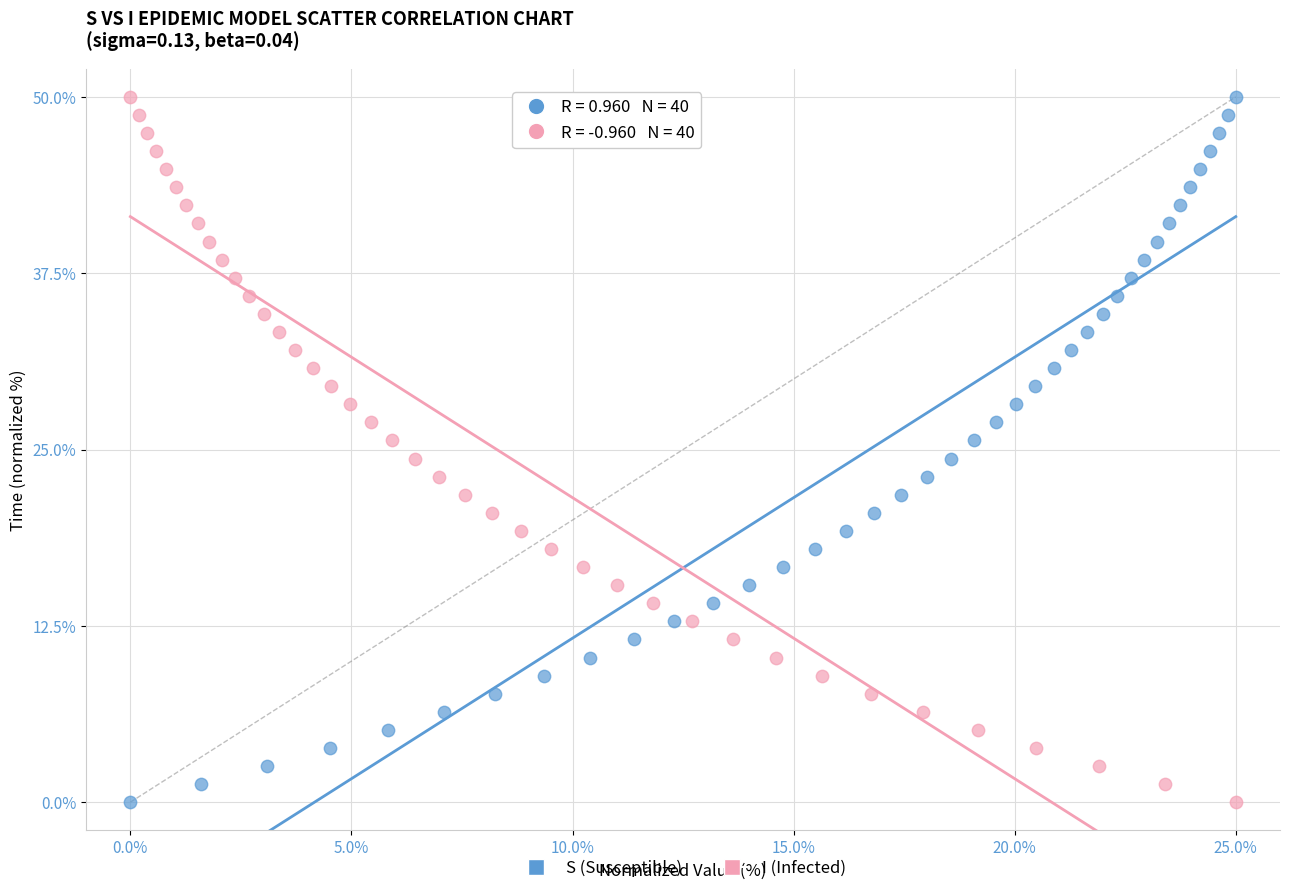

What are all the series names shown in the legend?

S (Susceptible), I (Infected)